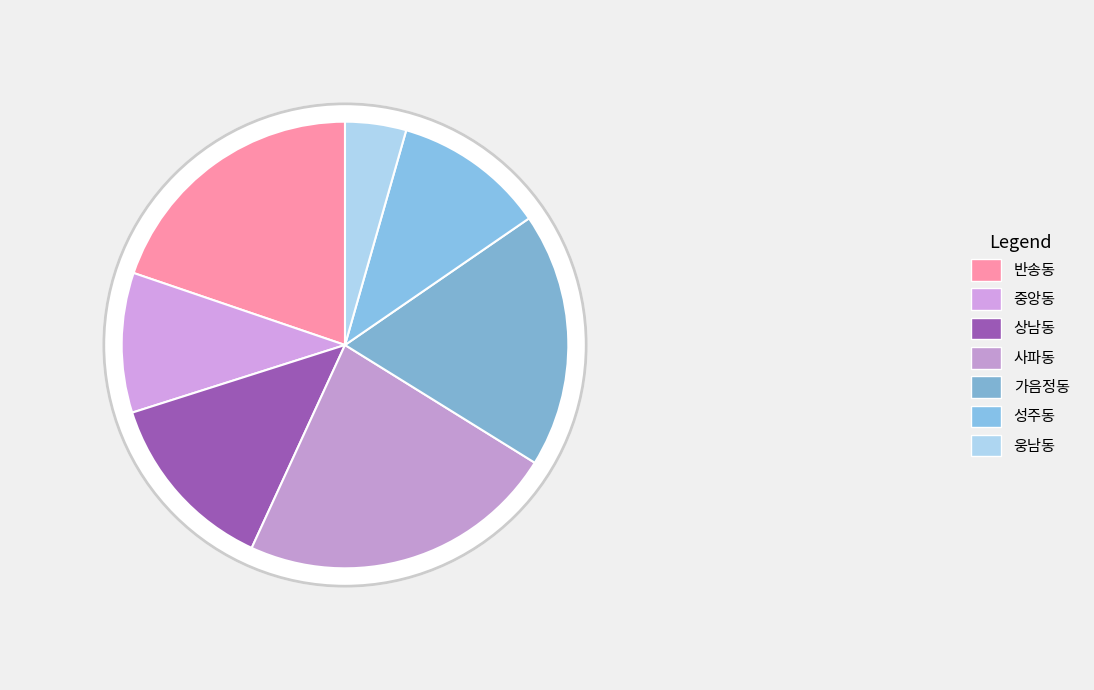

Which category has the biggest portion of the pie?

사파동